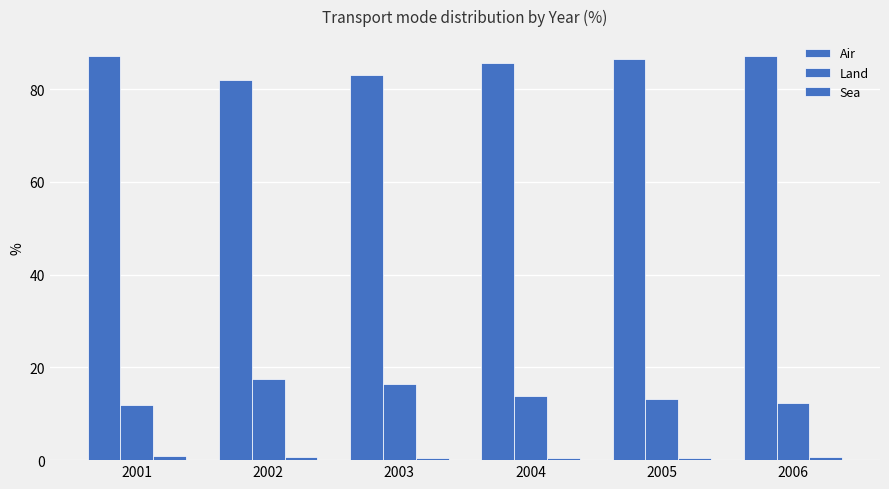

Is it true that Land equals 9.4 at 2003?

False